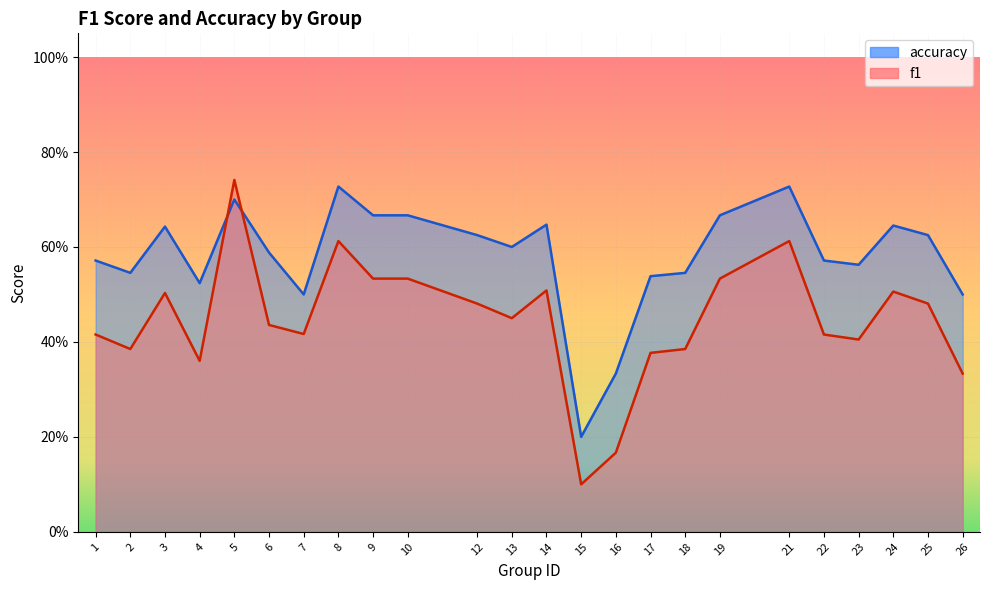

The value of f1 at 7 is 0.4. True or false?

True